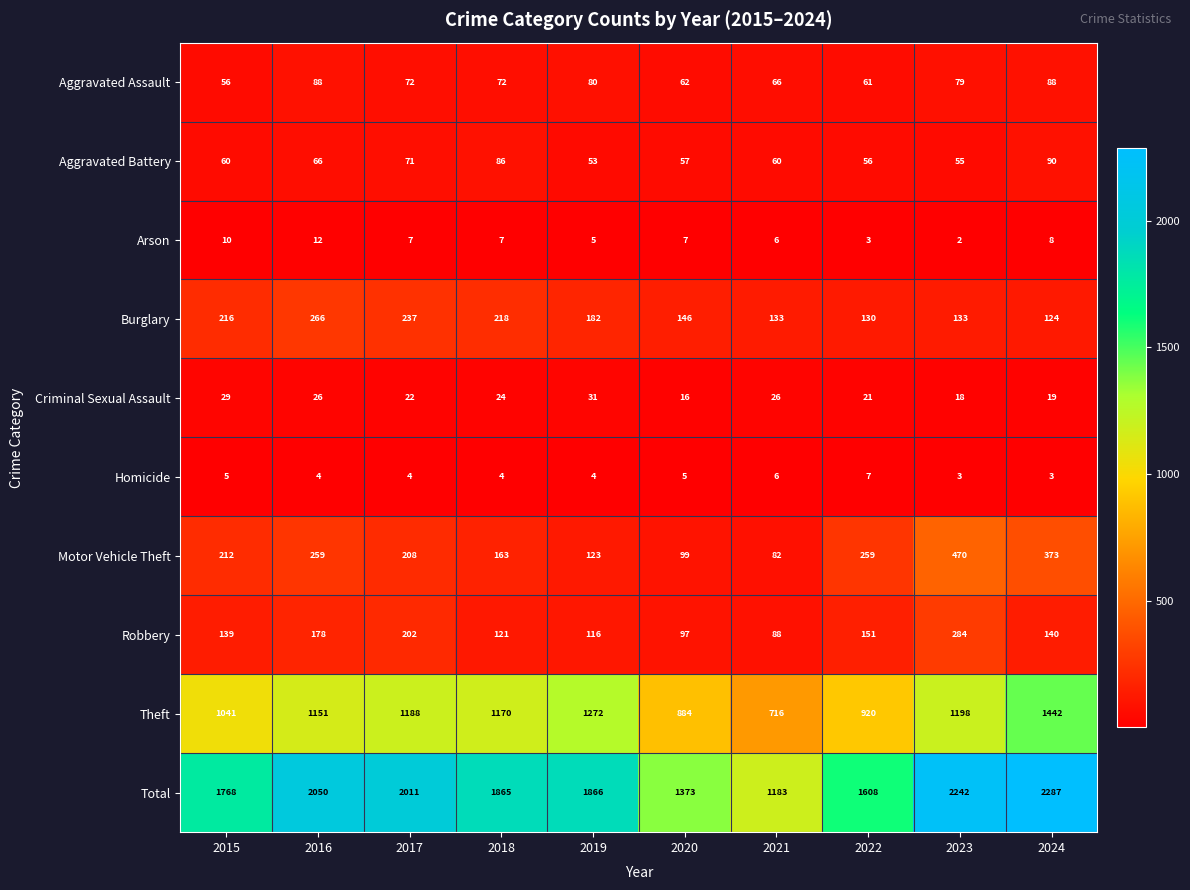

Which category has the lowest value across all series?

2023